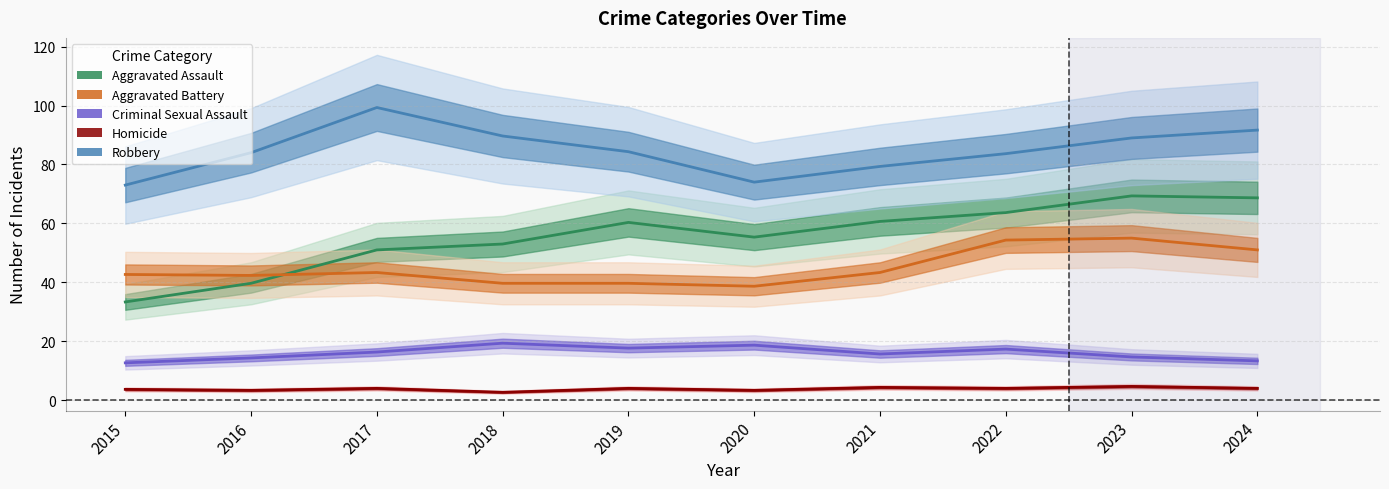

How many interior local valleys does the Homicide series have?

4